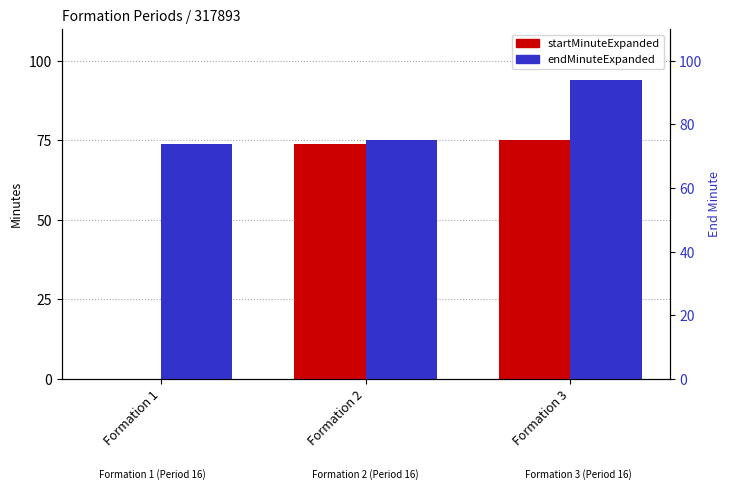

True or false: startMinuteExpanded has a value of 23 at Formation 2.

False